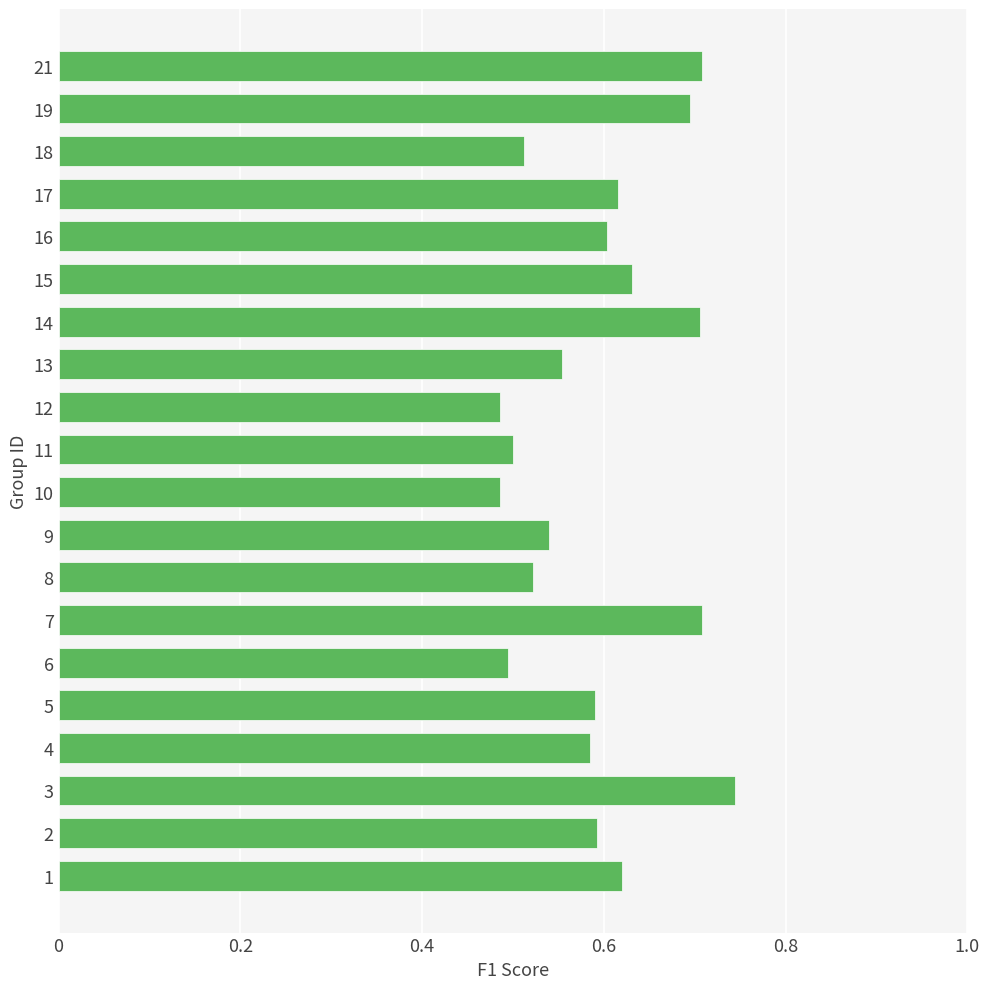

What is the sum of all values?

11.9